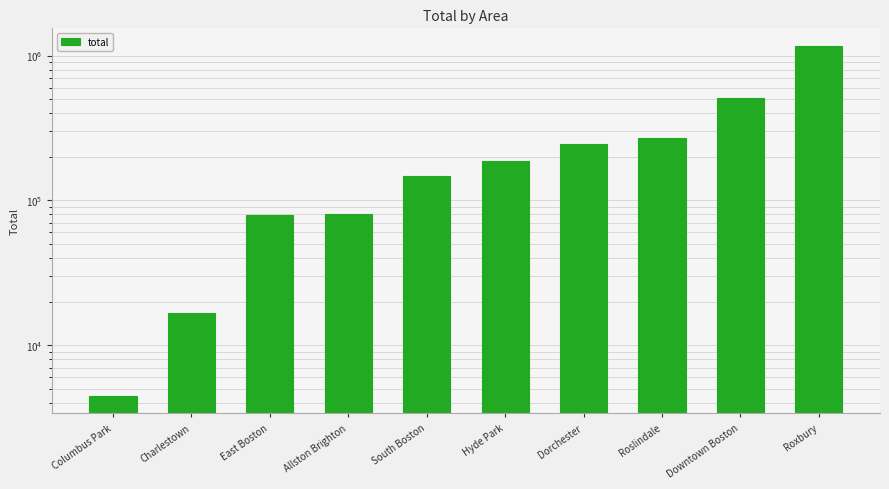

Rank the categories by value from highest to lowest.

Roxbury, Downtown Boston, Roslindale, Dorchester, Hyde Park, South Boston, Allston Brighton, East Boston, Charlestown, Columbus Park